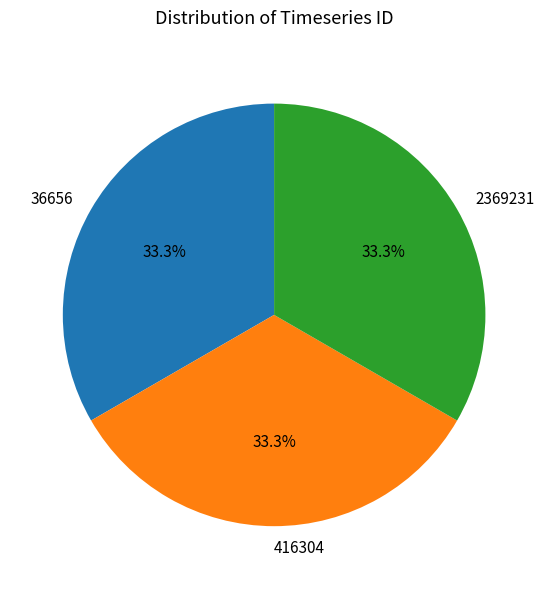

To the nearest percent, what is the difference between the 36656 and 416304 slice percentages?

0%